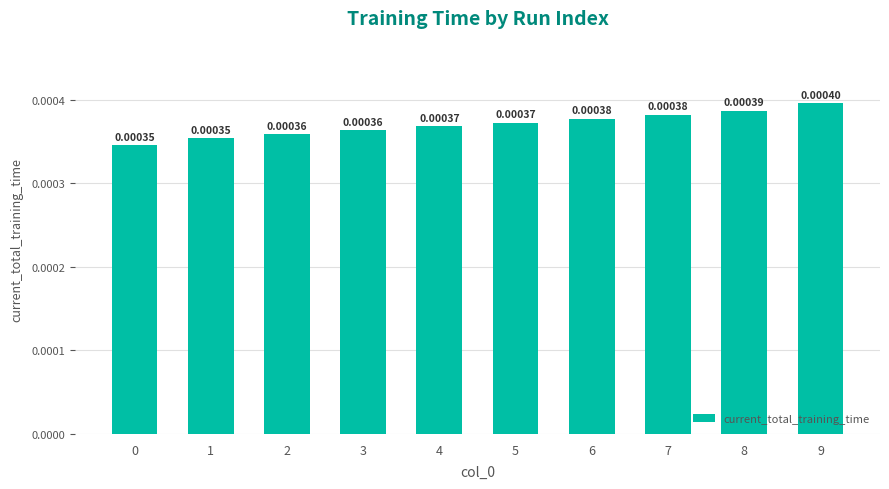

Which has a higher value, 4 or 7?

7